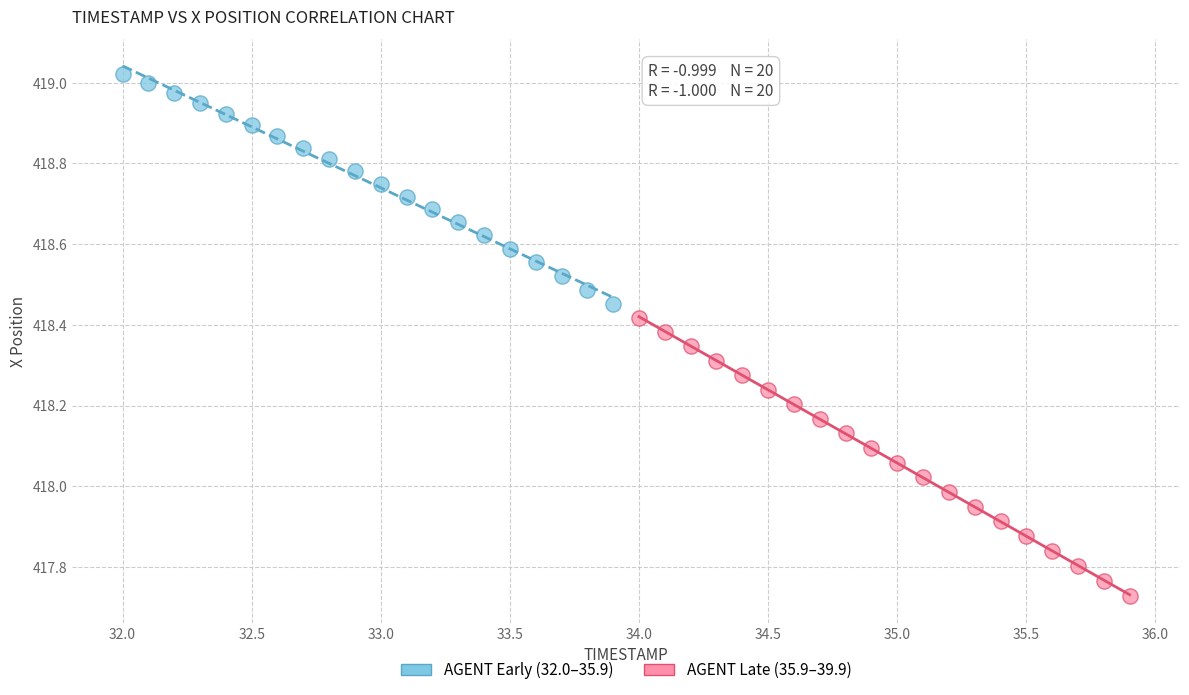

Which series reaches the maximum Y coordinate?

AGENT Early (32.0–35.9)